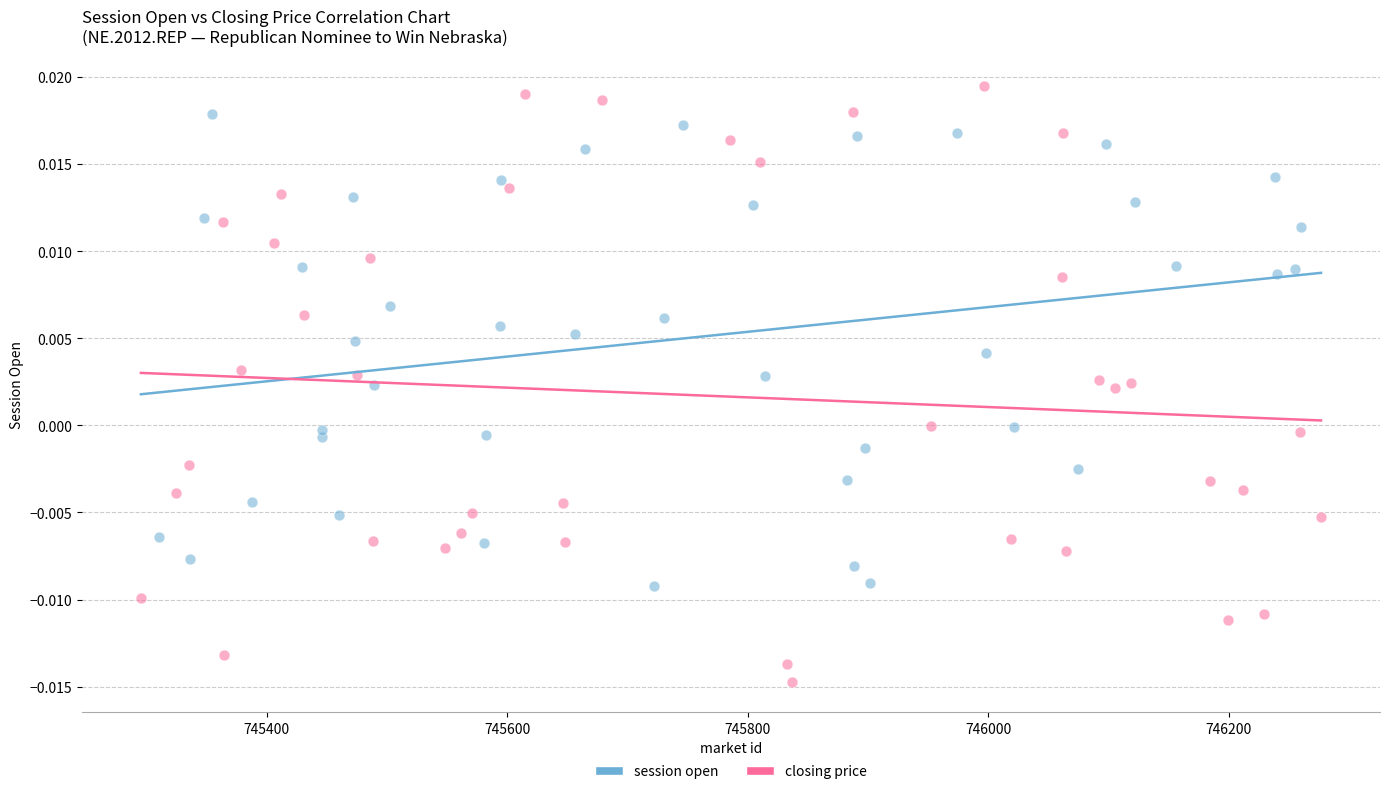

Which series reaches the minimum Y coordinate?

closing price